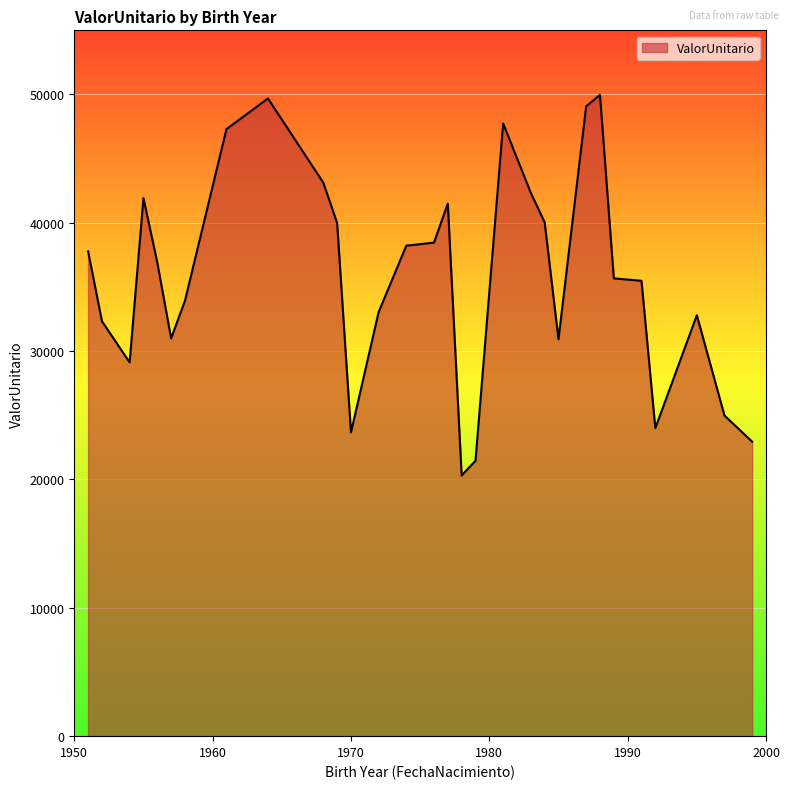

What is the smallest value displayed?

20313.4